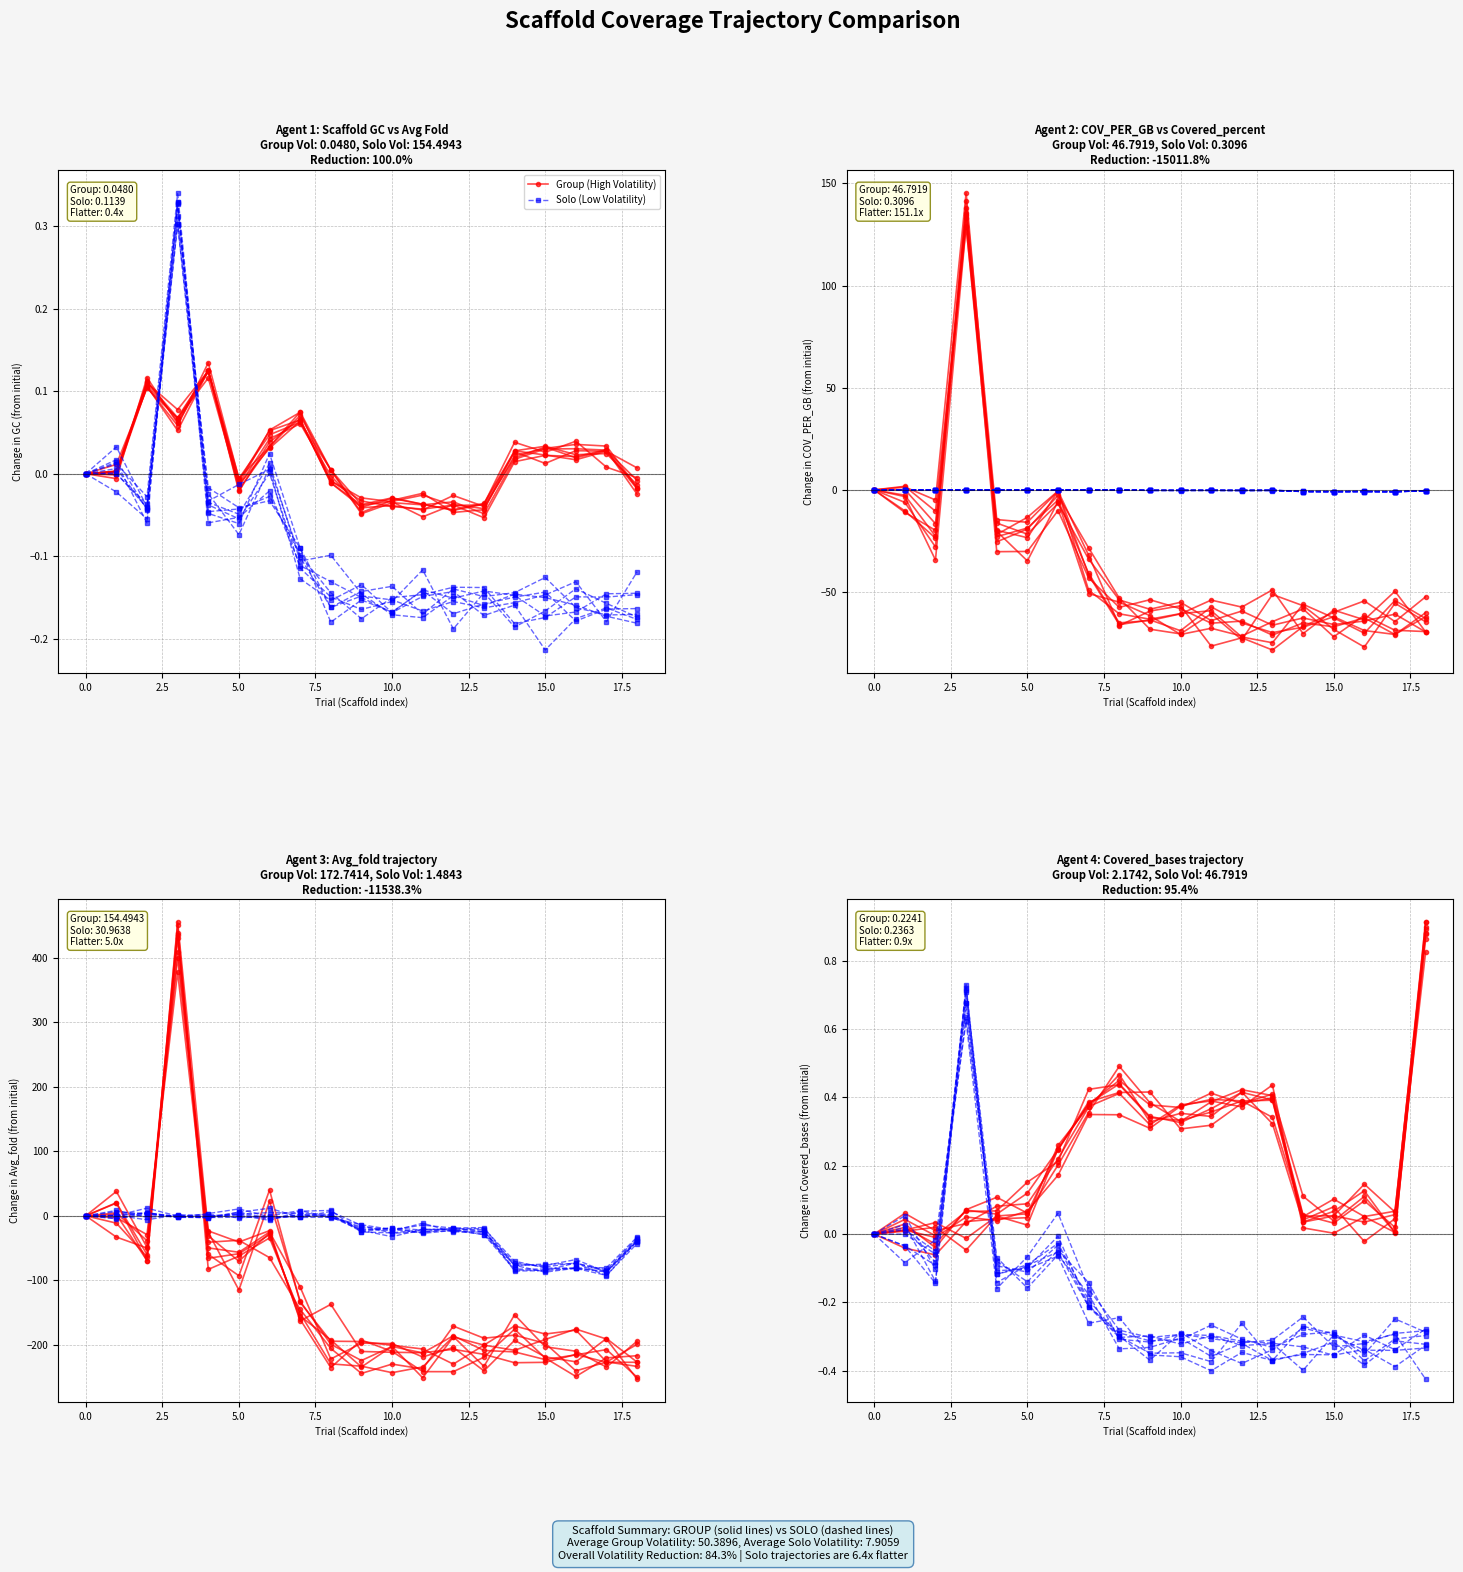

What is the average value of the Solo (Low Volatility) series?

-0.2